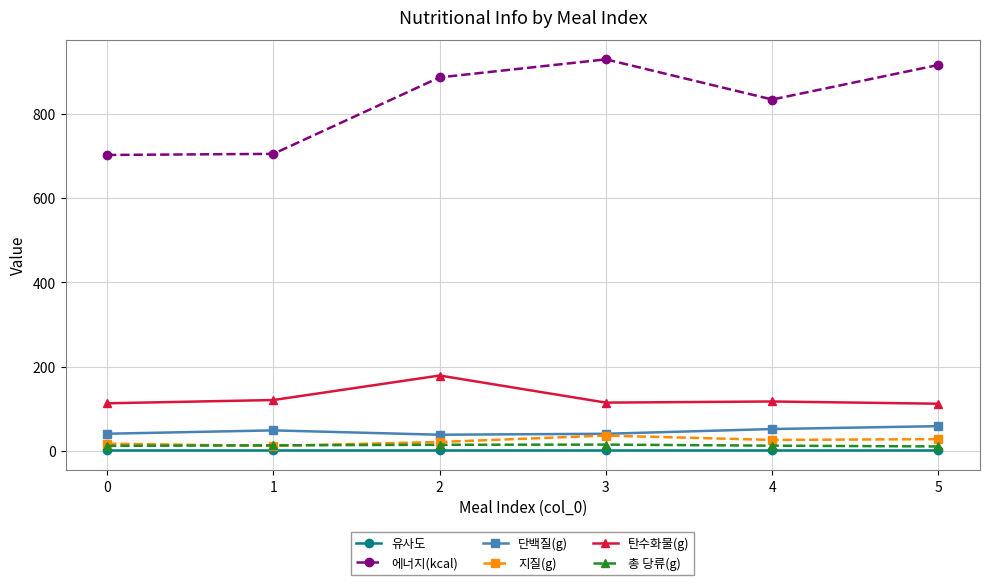

Which series changed the most between 2 and 4?

탄수화물(g)